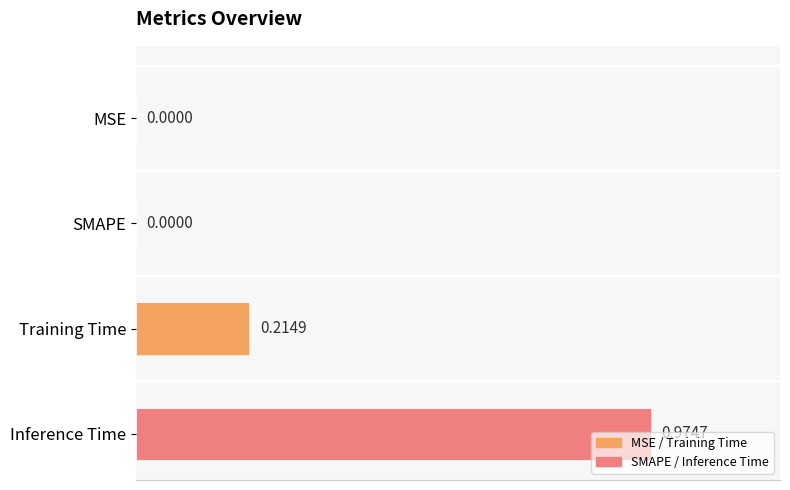

What is the change in value from MSE to Training Time?

+0.2